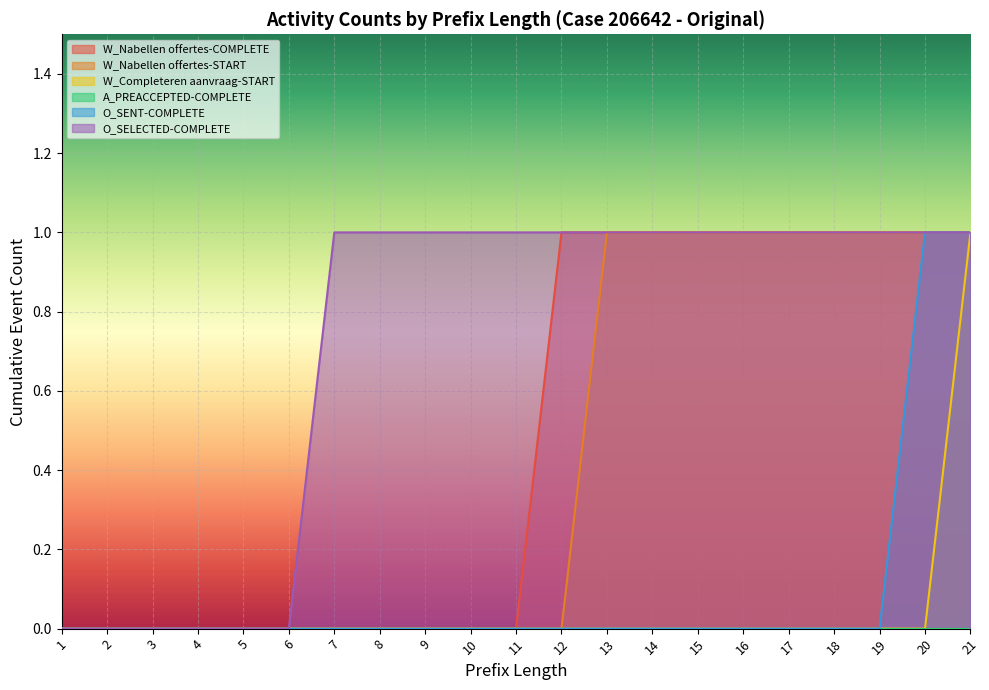

What is the total value across all series at 15?

3